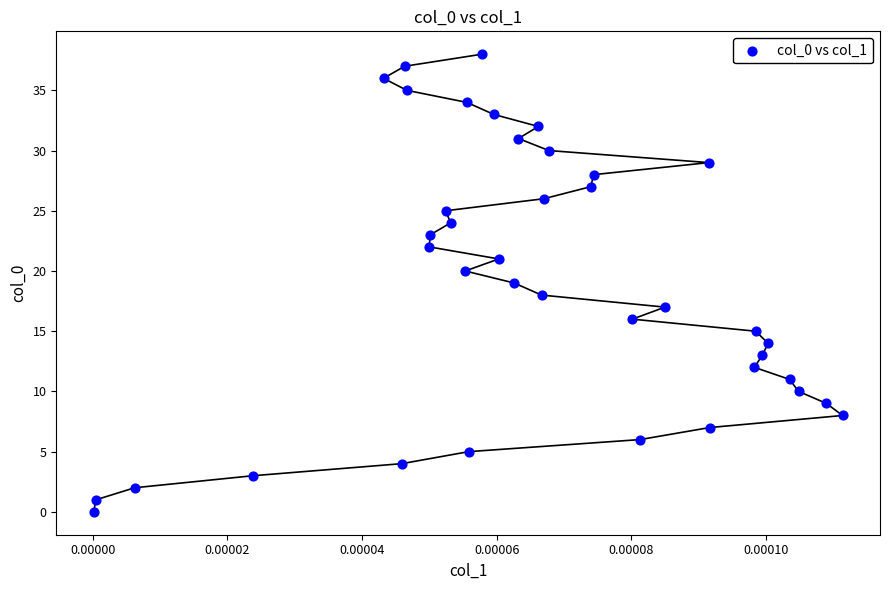

What is the range of Y values (max minus min)?

38